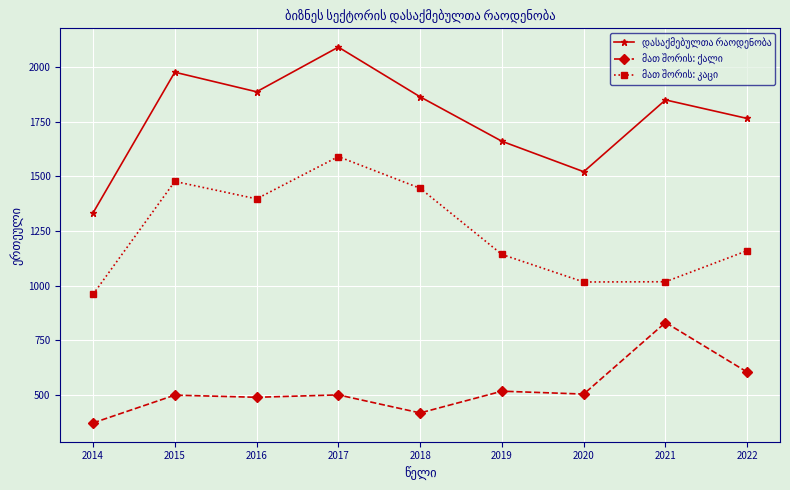

What is the total value across all series at 2014?

2664.0